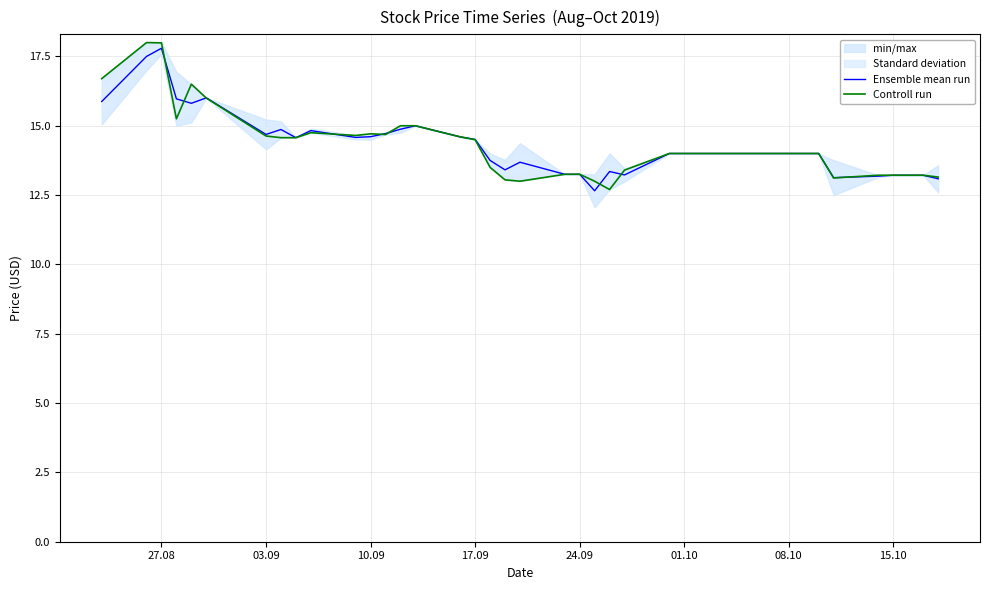

In Ensemble mean run, how many points are higher than both neighbors (excluding endpoints)?

7